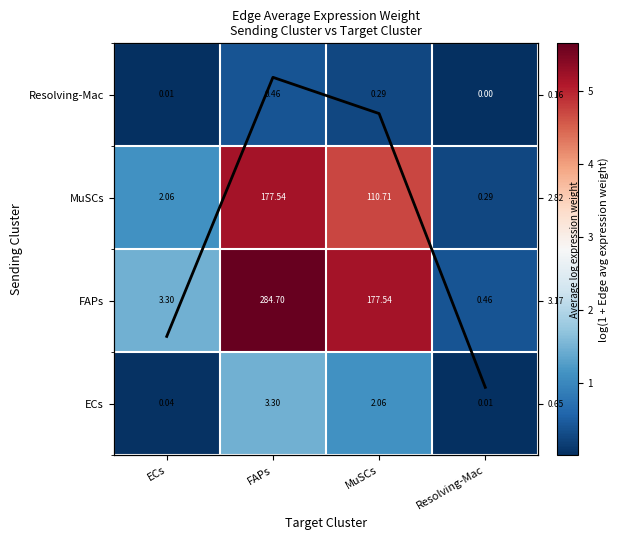

The value of Resolving-Mac at MuSCs is 0.3. True or false?

True